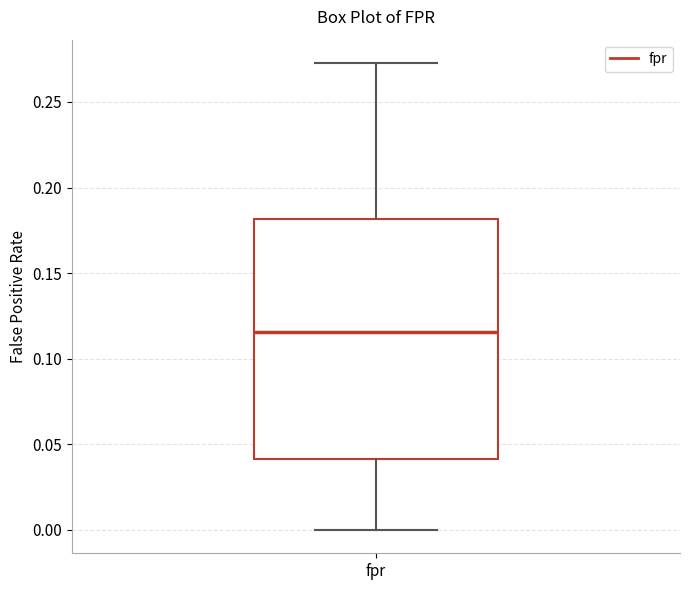

Transcribe this box plot: give where the median line is, the range the box spans, and where the two whiskers end, as read against the y-axis. The values are not printed on the chart, so give them approximately, as read against the axis.

median 0.115, box 0.040 to 0.180, whiskers 0.000 to 0.275